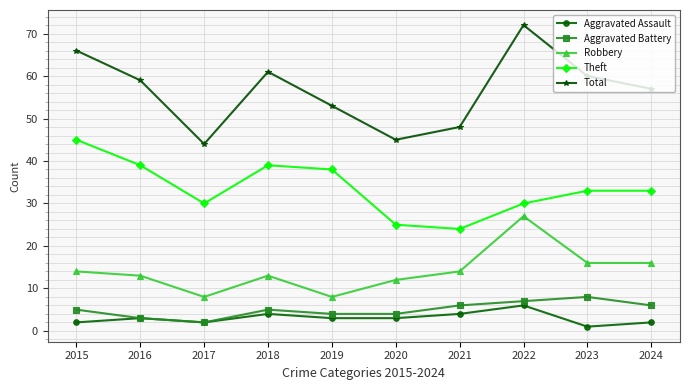

At which label does Total reach its minimum?

2017